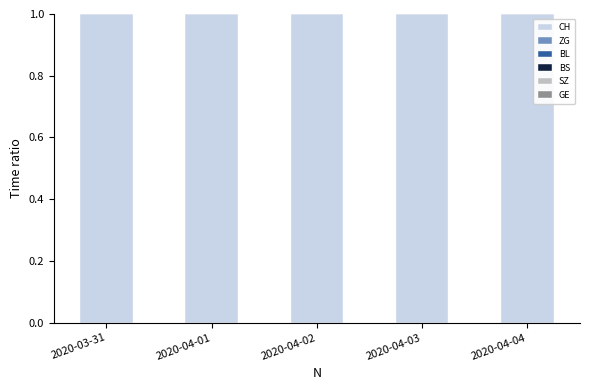

Read the BS value at 2020-04-04.

0.3